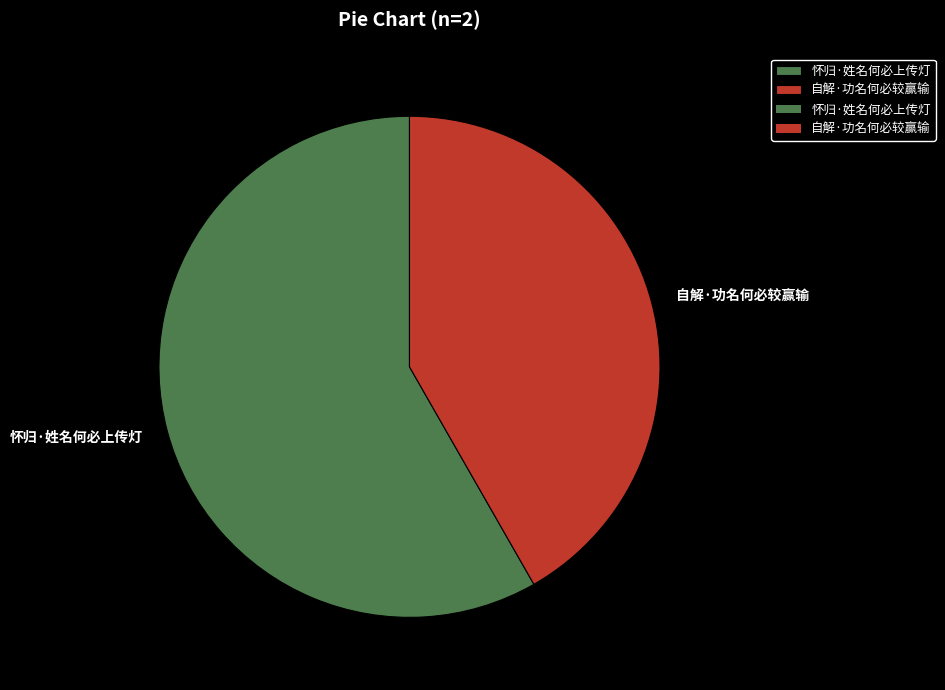

Rank the categories by value from lowest to highest.

自解·功名何必较赢输, 怀归·姓名何必上传灯